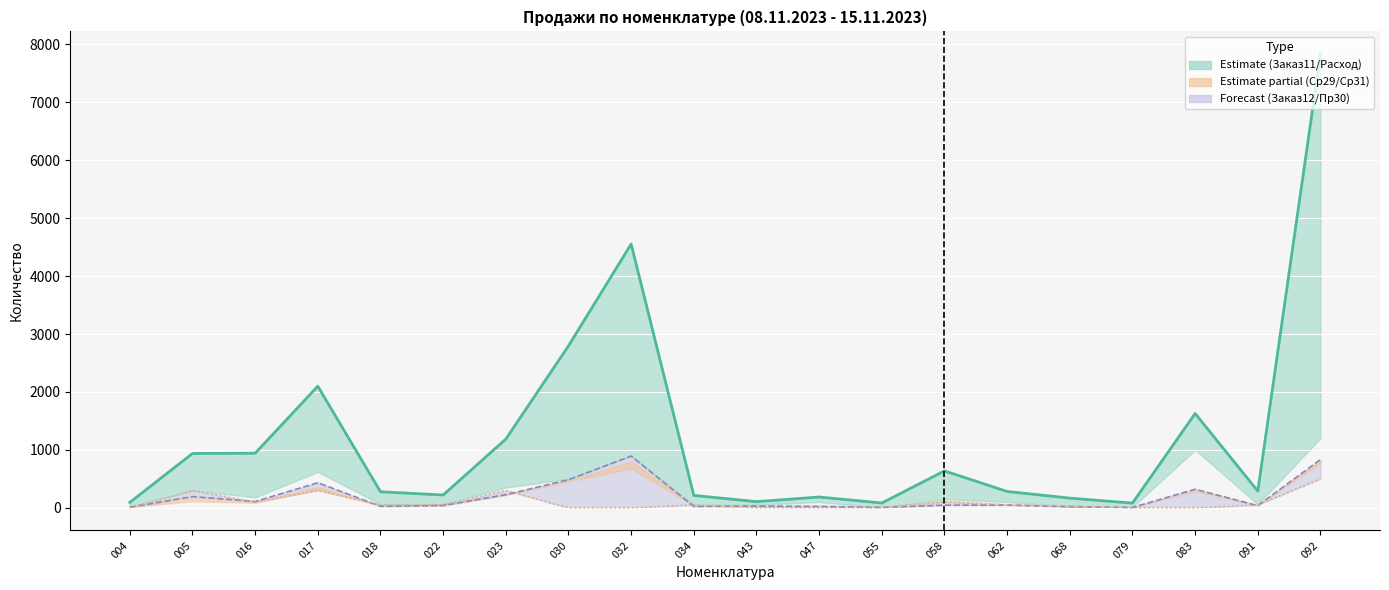

Does the chart display data point markers on the line(s)?

No